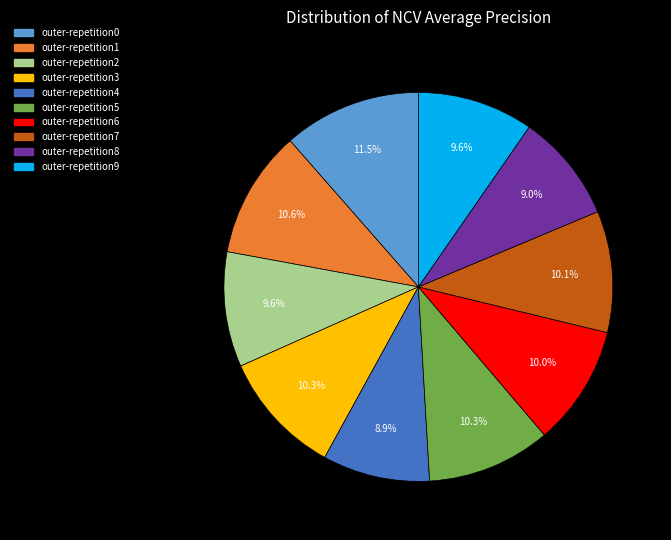

Is it true that outer-repetition8 is 9% of the pie?

True